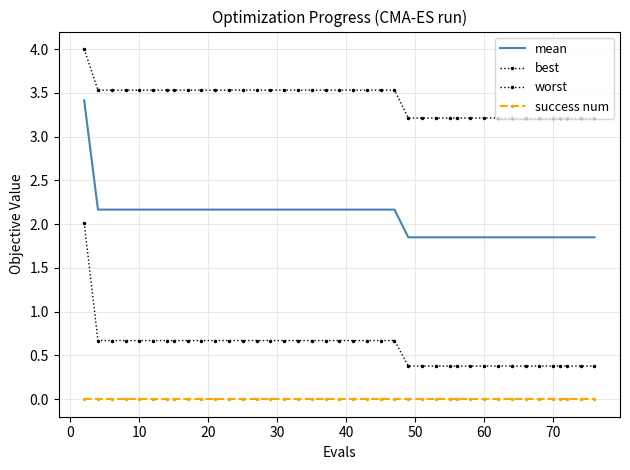

True or false: success num and worst intersect in this chart.

False